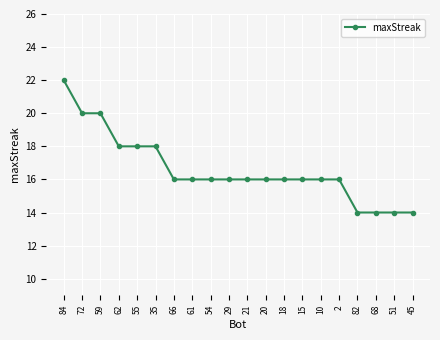

What is the value of the 9th point from the left?

16